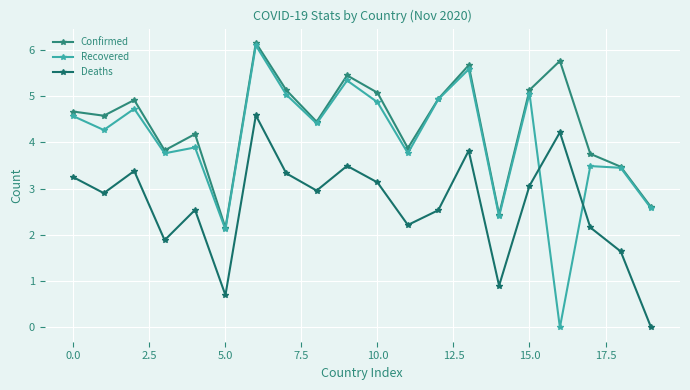

True or false: Recovered and Deaths intersect in this chart.

True